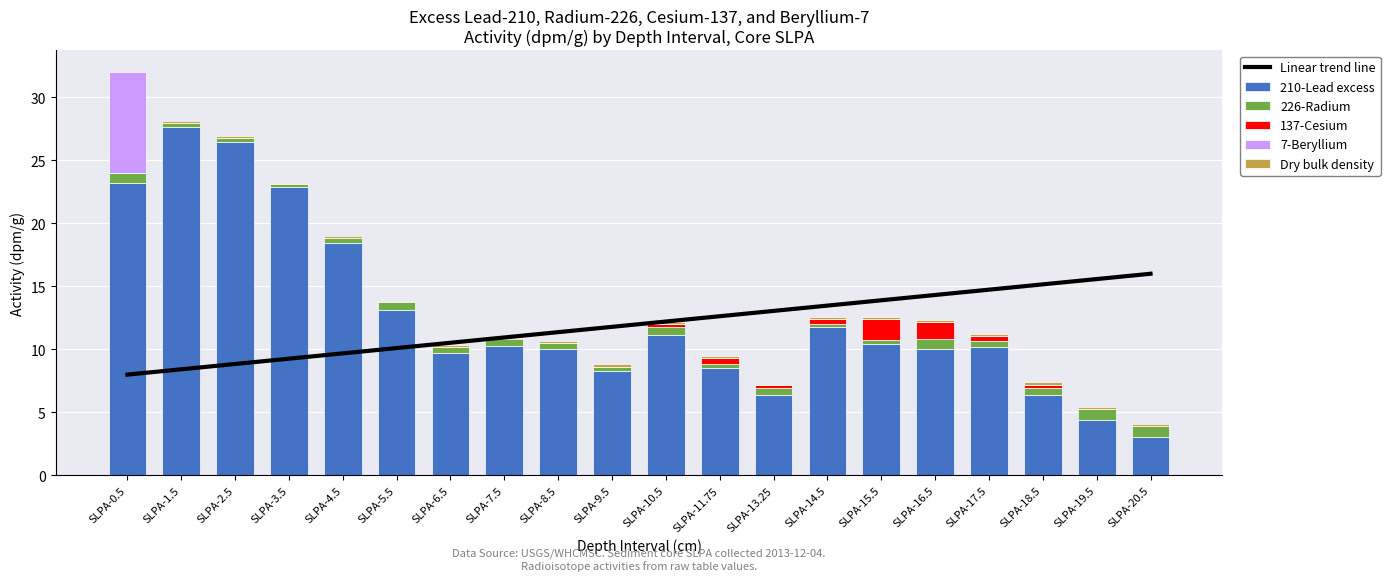

True or false: 226-Radium has a value of 0.2 at SLPA-4.5.

False